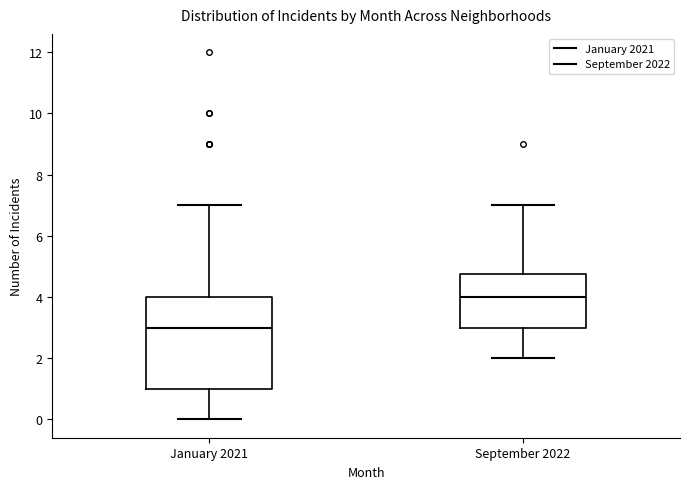

Where does the lower whisker of the box for September 2022 end on the y-axis? The values are not printed on the chart, so give them approximately, as read against the axis.

2.0